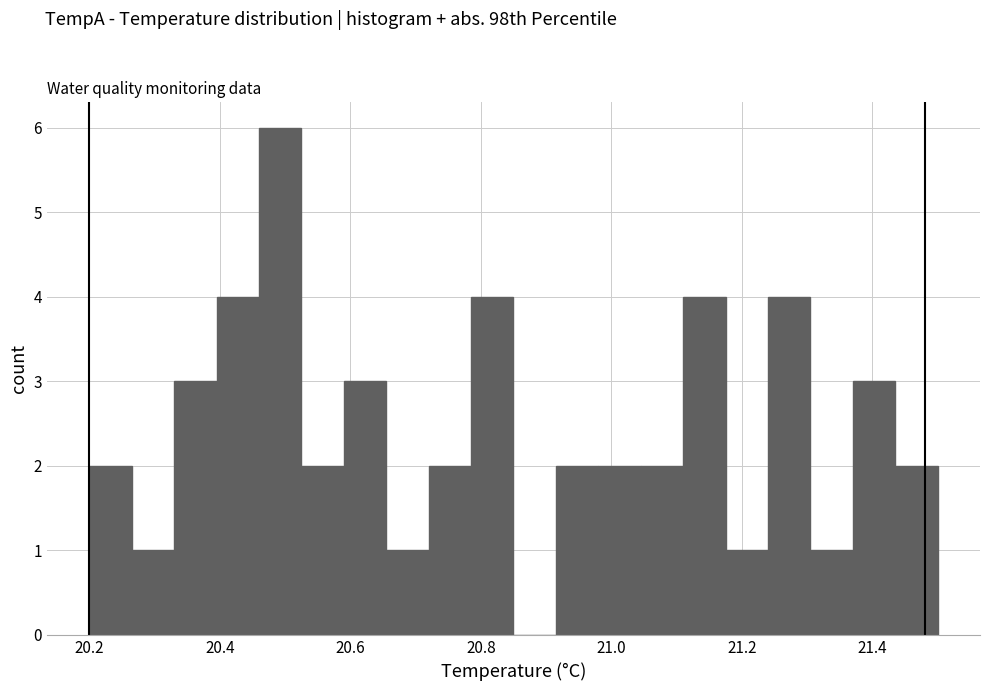

Around what value on the x-axis is the tallest bar? Give the approximate position of its centre, as read against the axis.

20.50